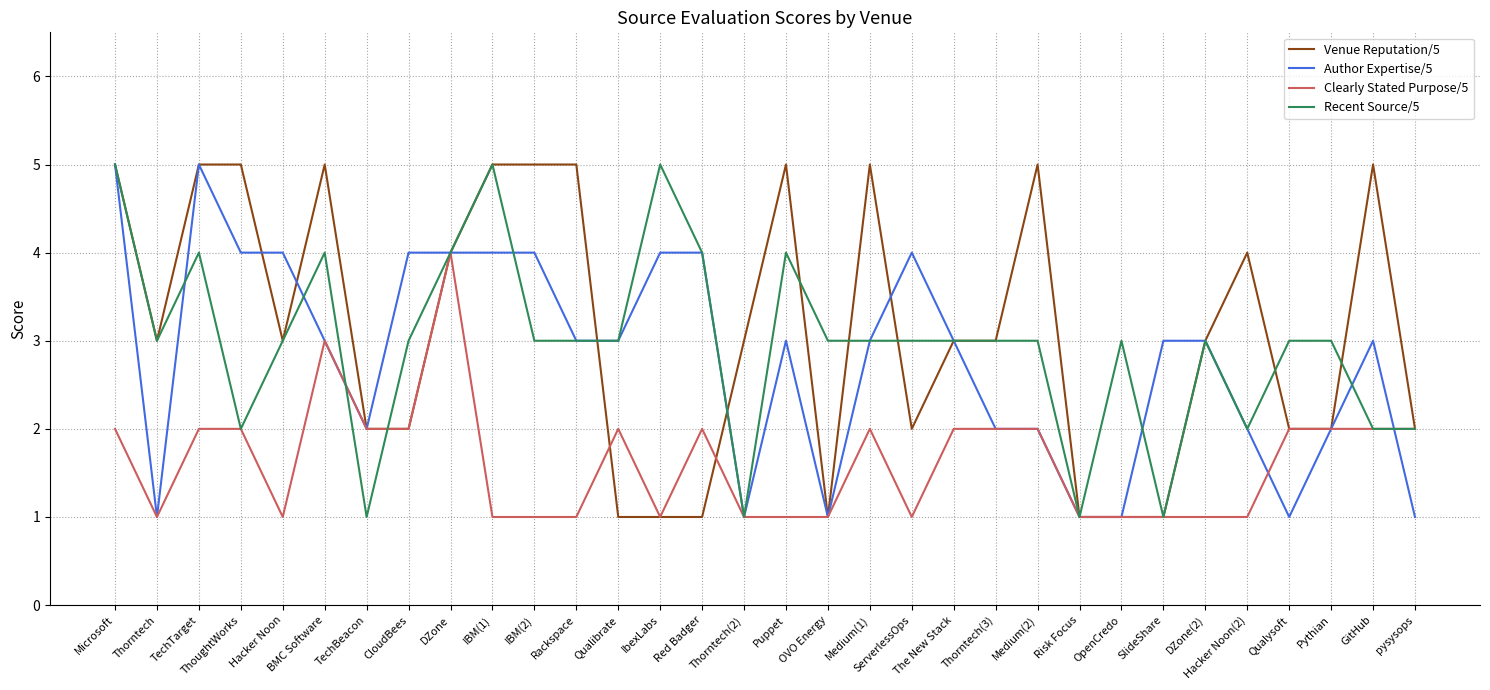

What is the sum of the Clearly Stated Purpose/5 values at Puppet and DZone(2)?

2